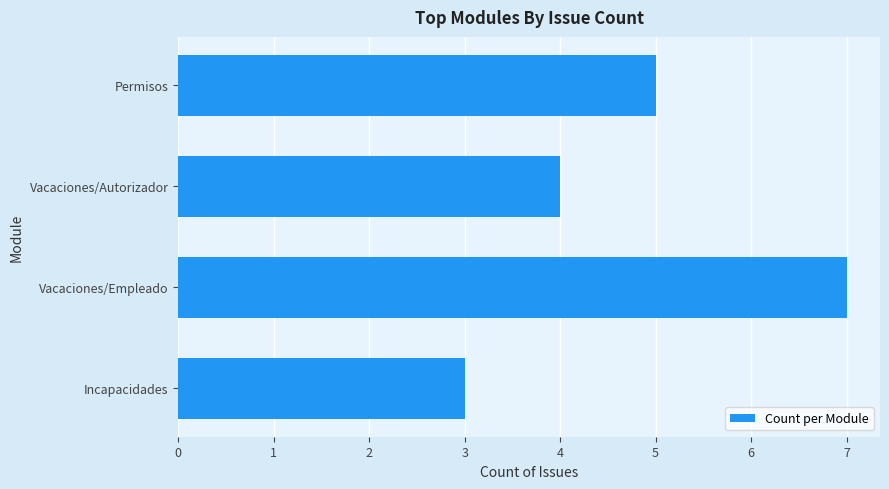

Does the chart contain stacked bars?

No